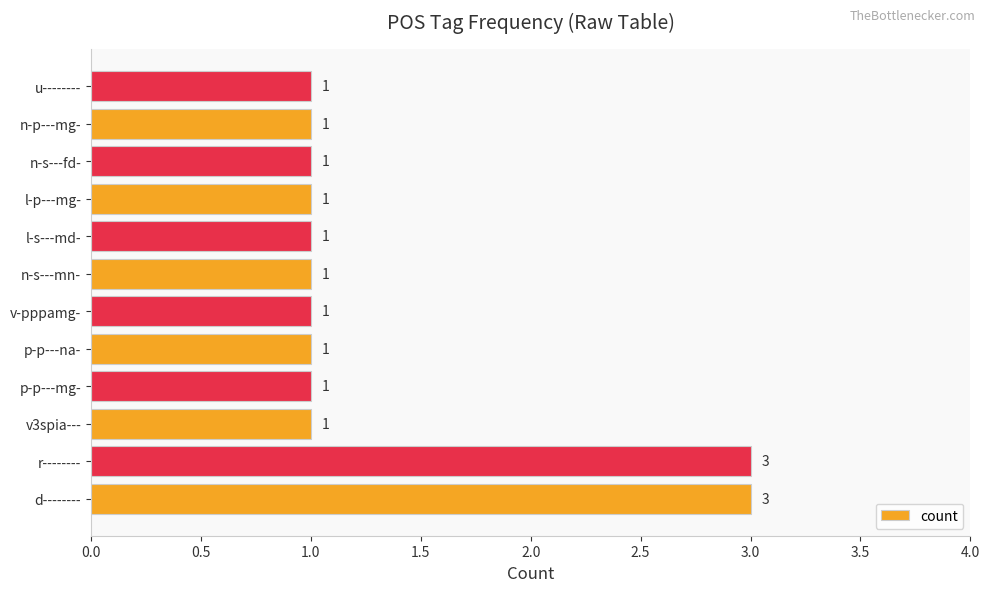

Count the values in the range 1 to 2.

10